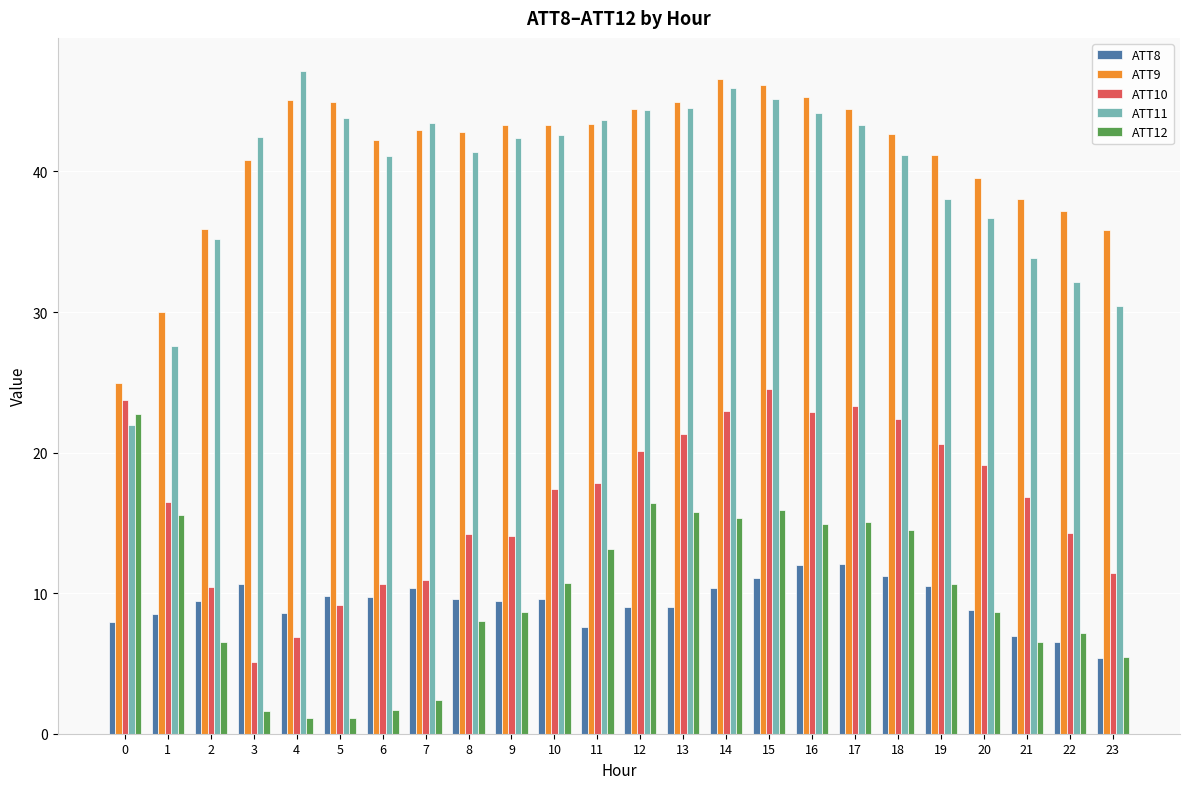

Between 4 and 22, which series saw the biggest shift?

ATT11